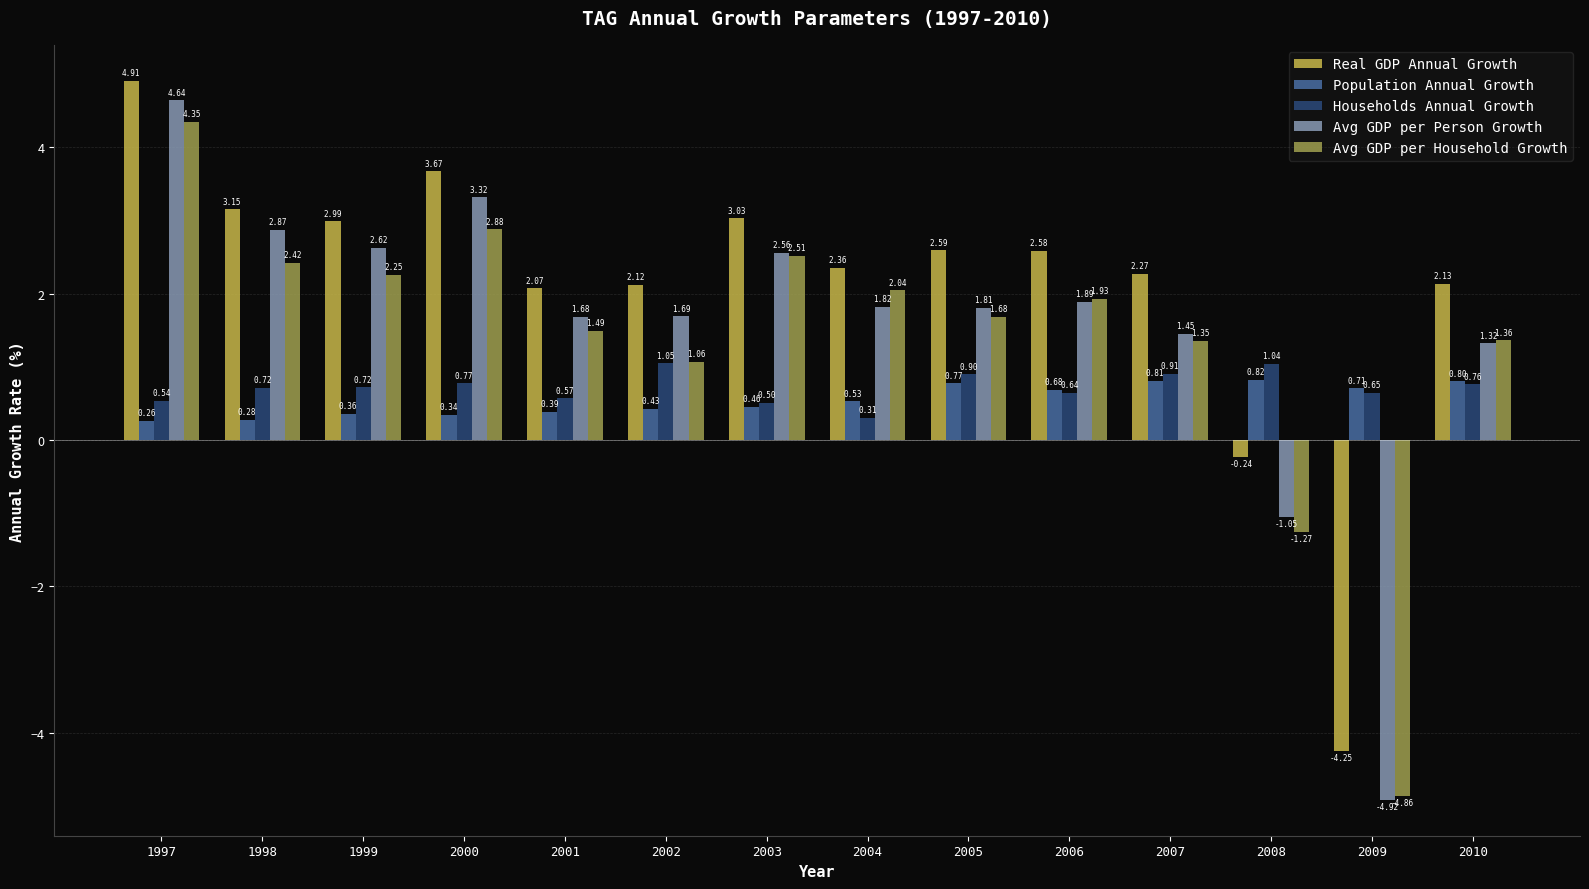

At which label does Avg GDP per Household Growth first exceed 1?

1997